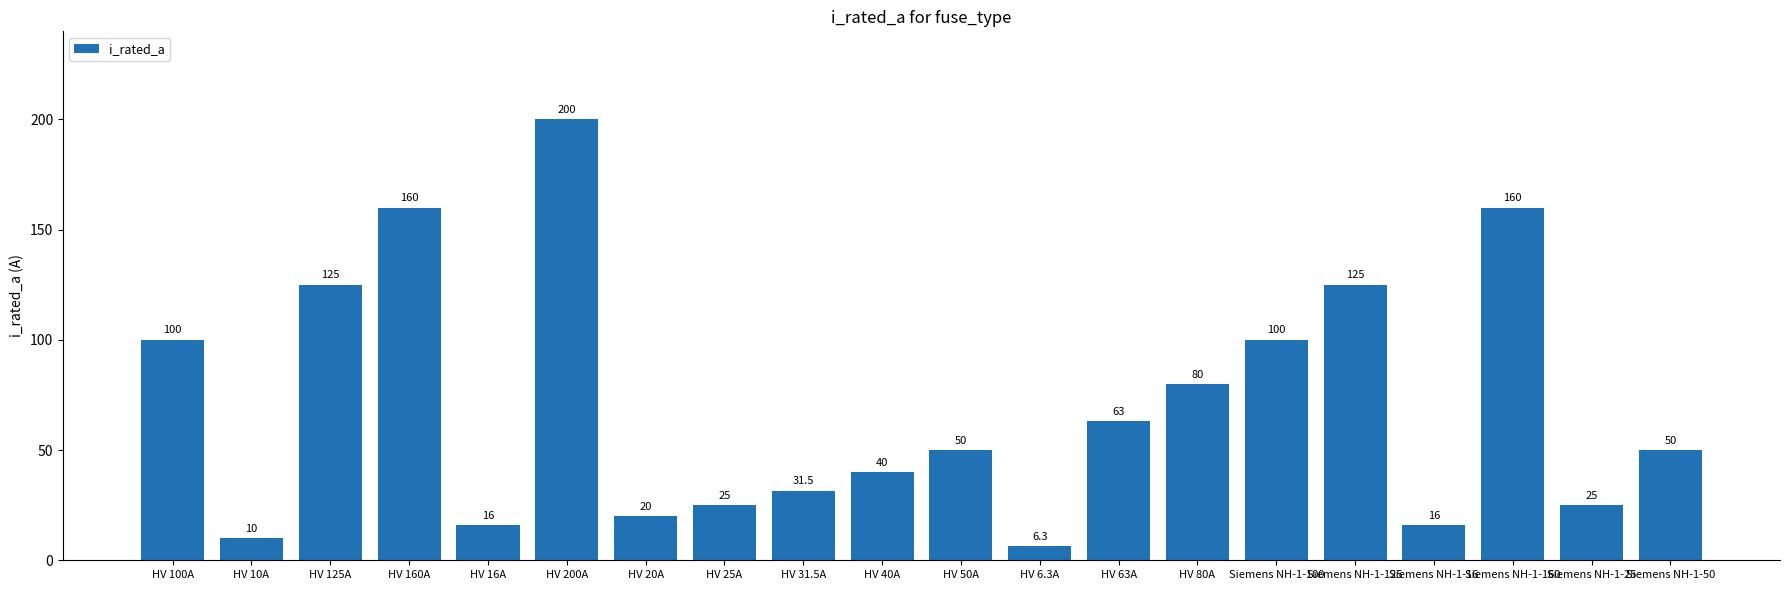

True or false: the data shows 125.9 at HV 80A.

False